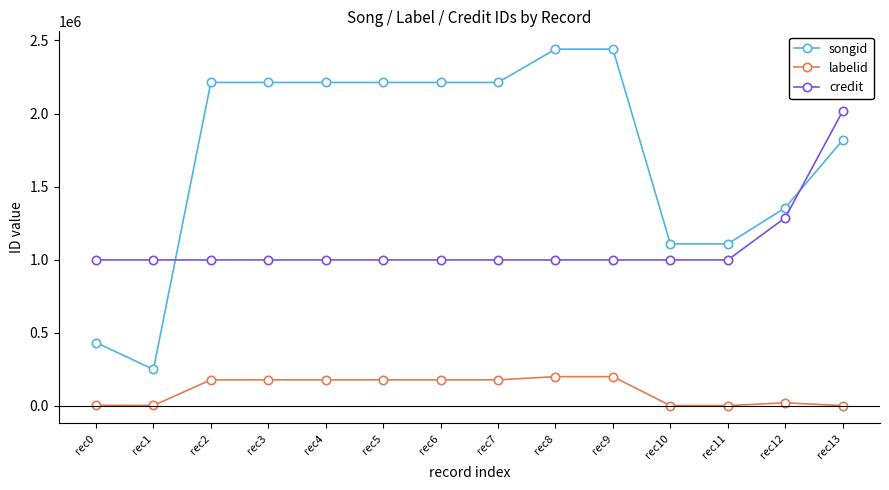

What is the value of the songid point at the 10th from the left?

2440631